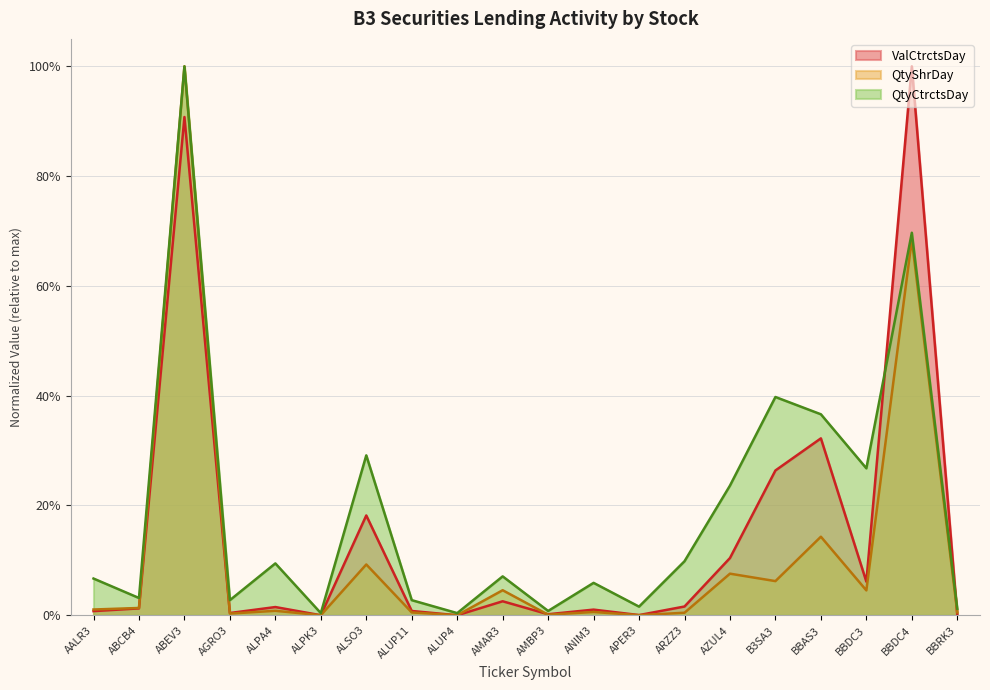

Which label corresponds to the largest value in the chart?

BBDC4